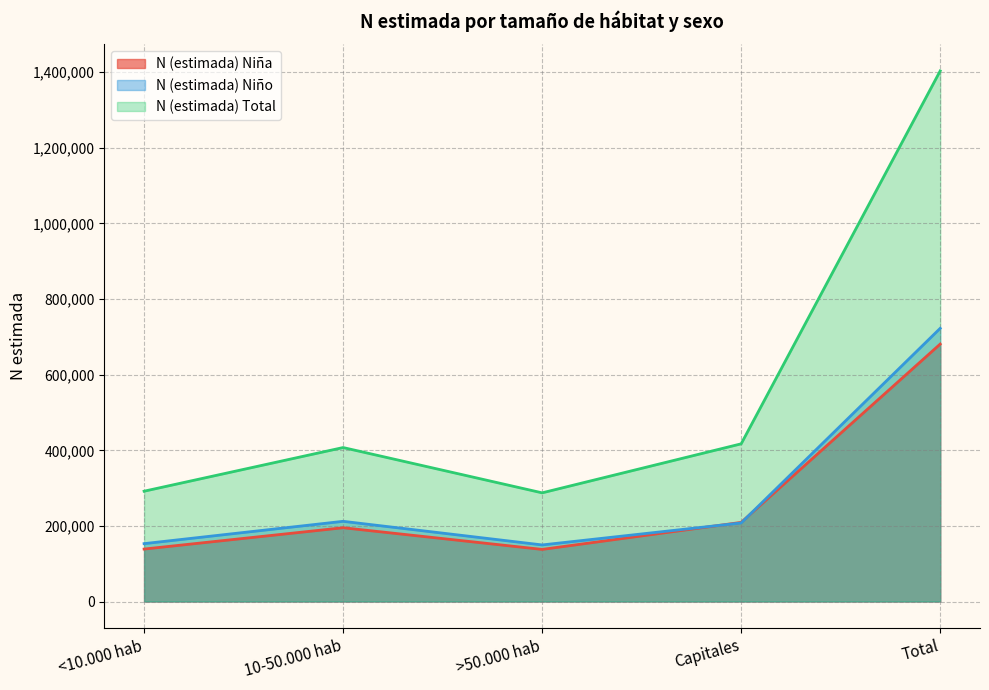

What is the value of the N (estimada) Total point at the 5th from the left?

1403721